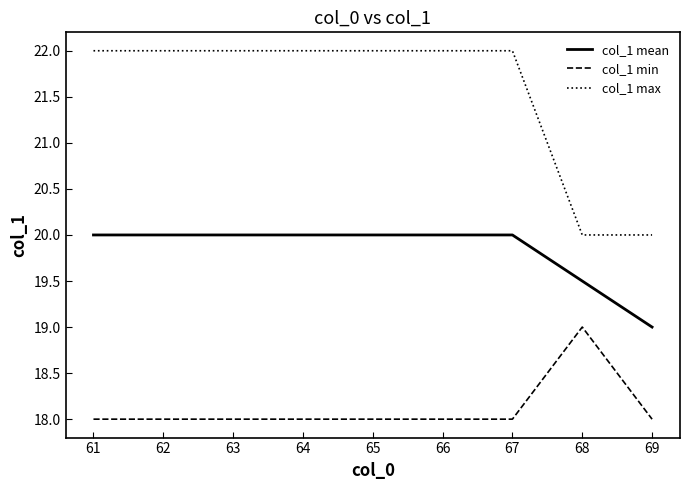

Reading left to right, what are all the values shown in this chart?

col_1 mean: 20.0	20.0	20.0	20.0	20.0	20.0	20.0	19.5	19.0
col_1 min: 18.0	18.0	18.0	18.0	18.0	18.0	18.0	19.0	18.0
col_1 max: 22.0	22.0	22.0	22.0	22.0	22.0	22.0	20.0	20.0